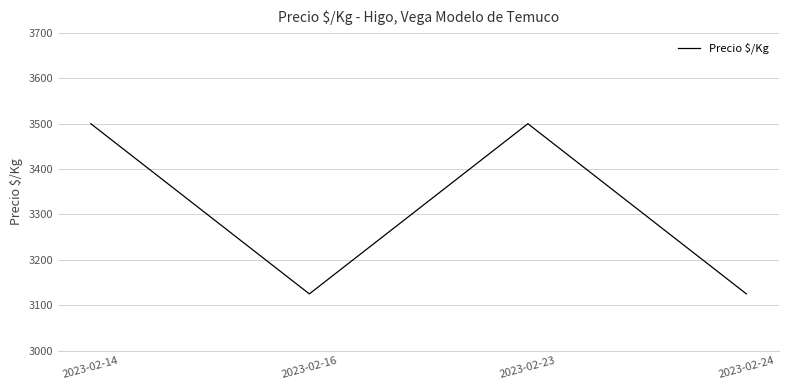

At which category does the data reach its first local valley?

2023-02-16